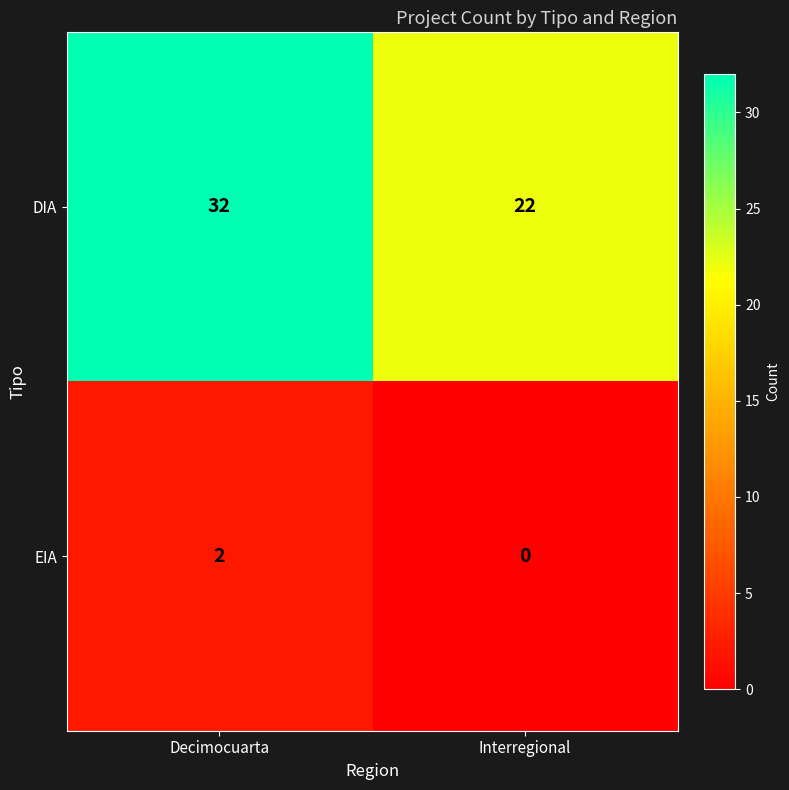

At Interregional, list the series in order from largest to smallest.

DIA, EIA